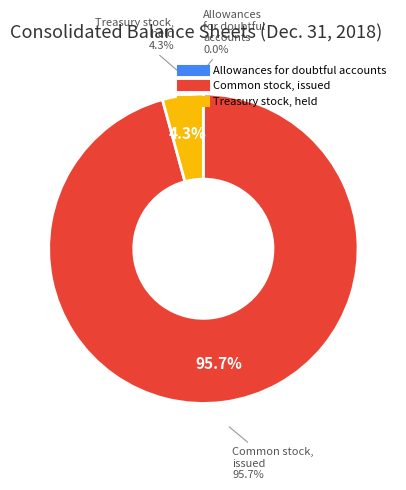

The Common stock, issued slice represents 99% of the pie. True or false?

False